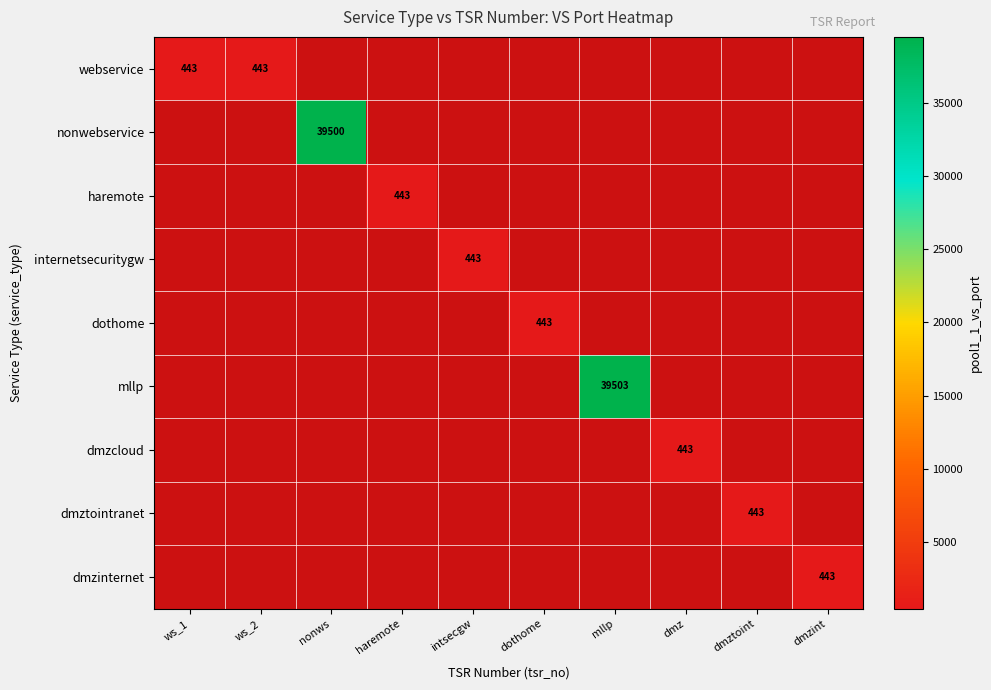

Which has a higher value, dmzint or mllp?

mllp